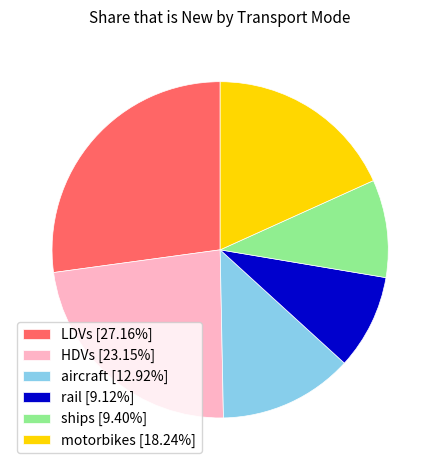

Which slice is the largest?

LDVs